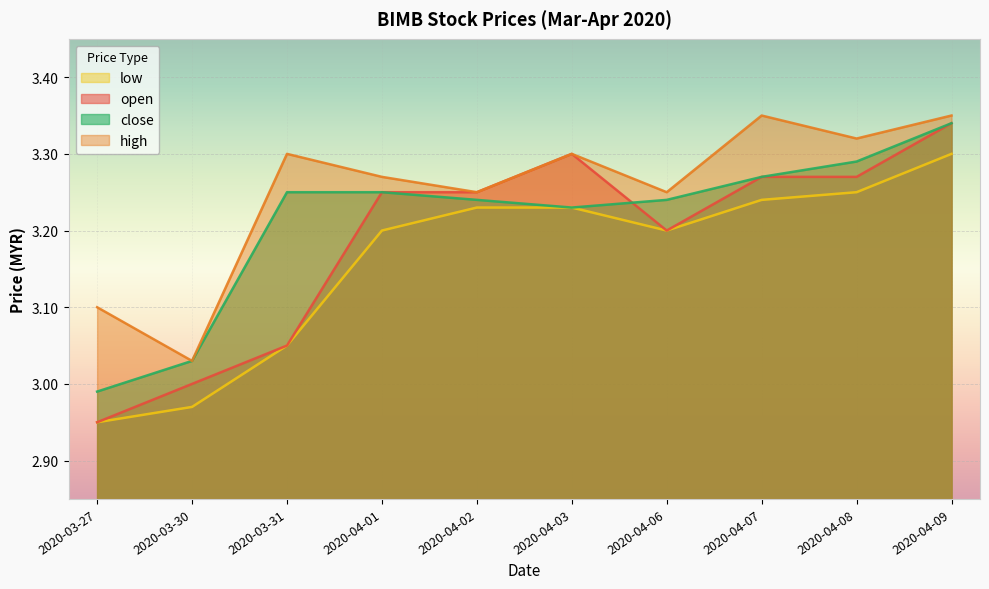

Rank the series by their average value, from highest to lowest.

high, close, open, low